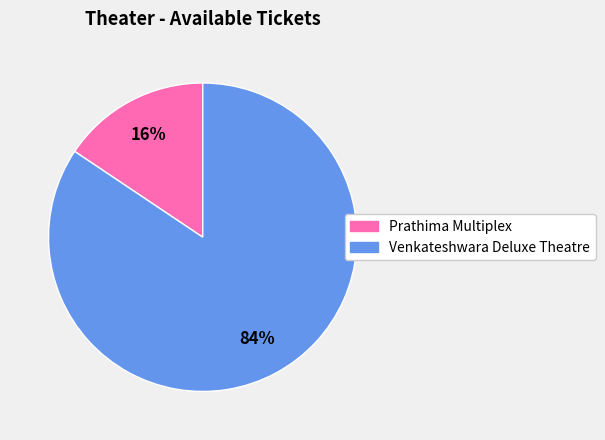

How many segments does this pie chart have?

2